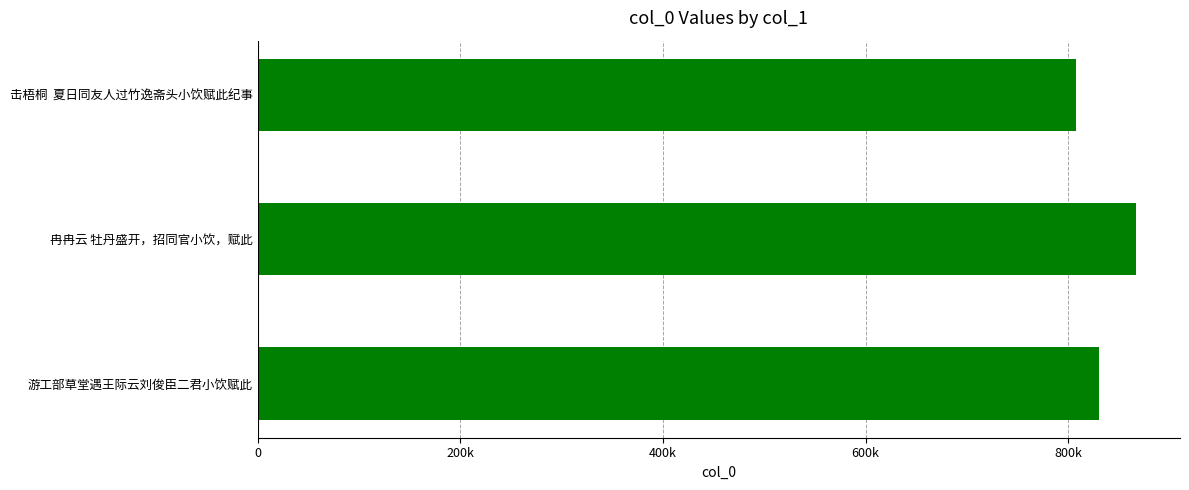

Count the number of data series in this chart.

1